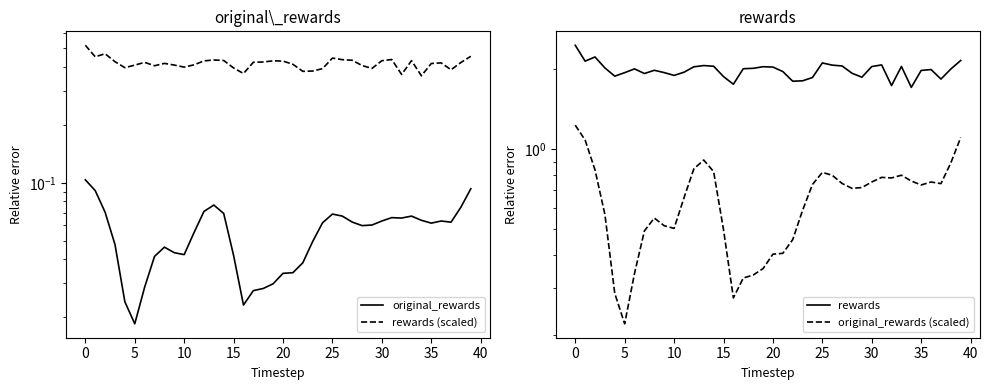

Rank the series by their maximum value, from highest to lowest.

rewards, original_rewards (scaled), rewards (scaled), original_rewards